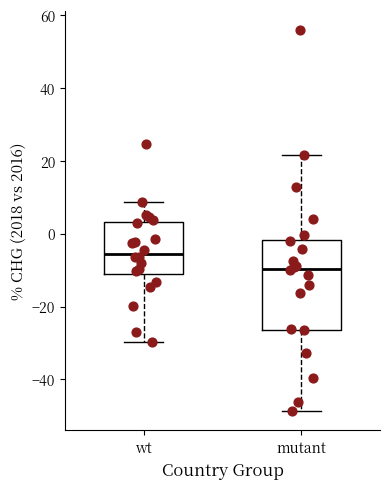

Reading left to right, read every box against the y-axis: the position of its median line, the range the box covers, and the ends of its whiskers. The values are not printed on the chart, so give them approximately, as read against the axis.

wt: median -6, box -10 to 4, whiskers -30 to 8
mutant: median -10, box -26 to -2, whiskers -48 to 22